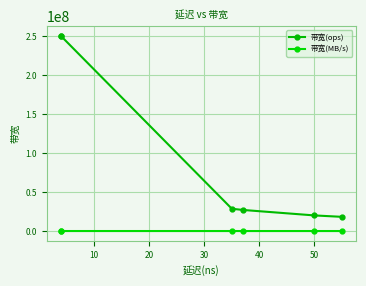

Which series has the largest total across all categories?

带宽(ops)